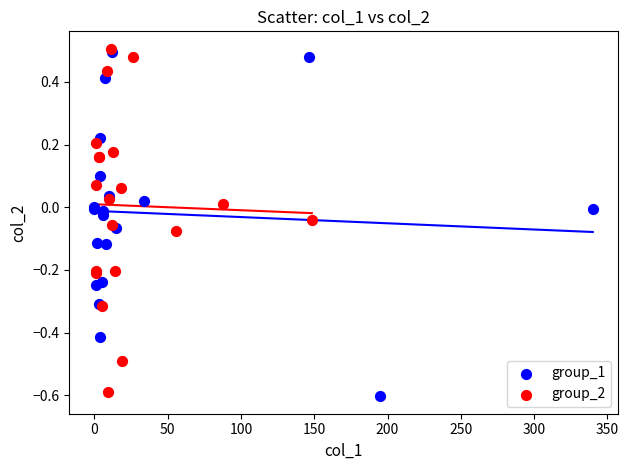

What are all the series names shown in the legend?

group_1, group_2